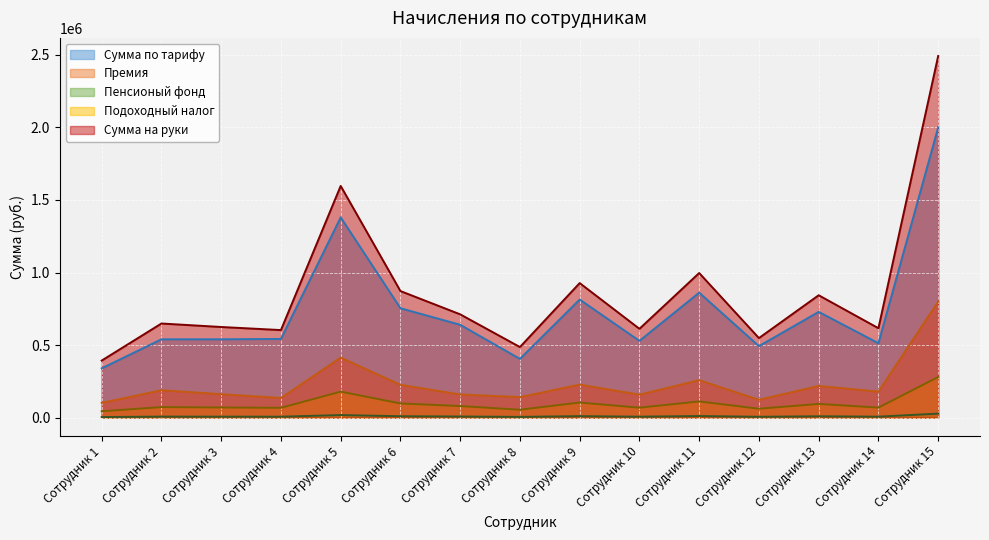

The value of Подоходный налог at Сотрудник 3 is 29219.5. True or false?

False